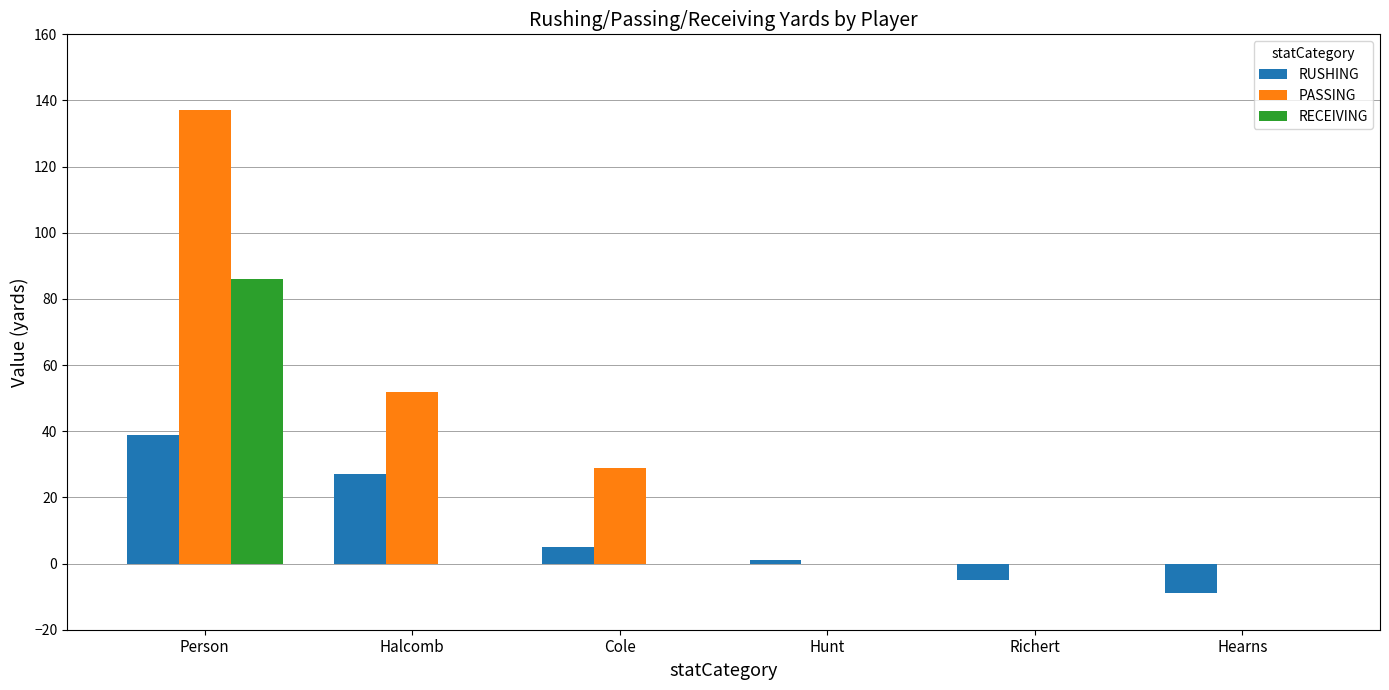

Is it true that PASSING equals 137 at Person?

True